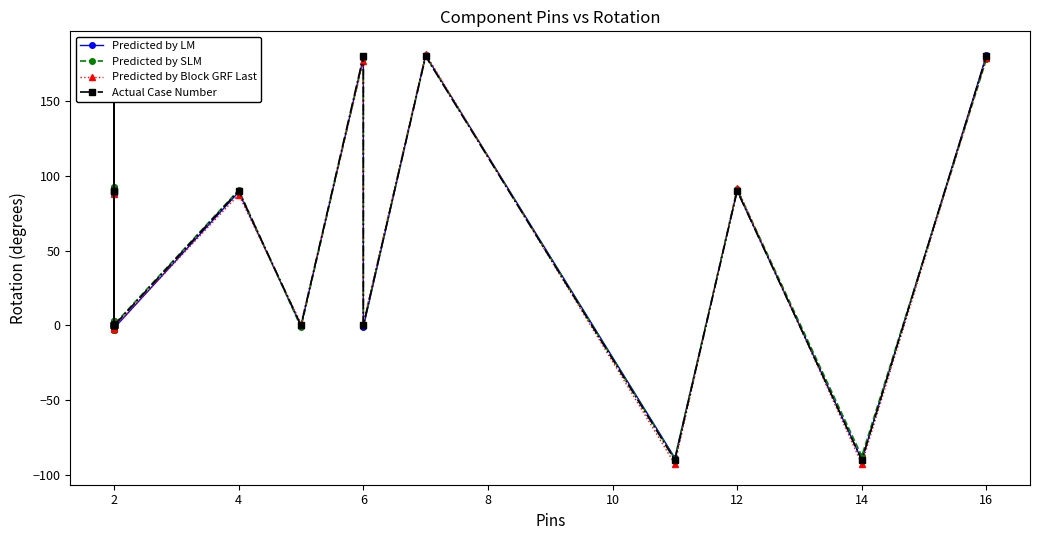

What is the label of the 14th point from the right?

2